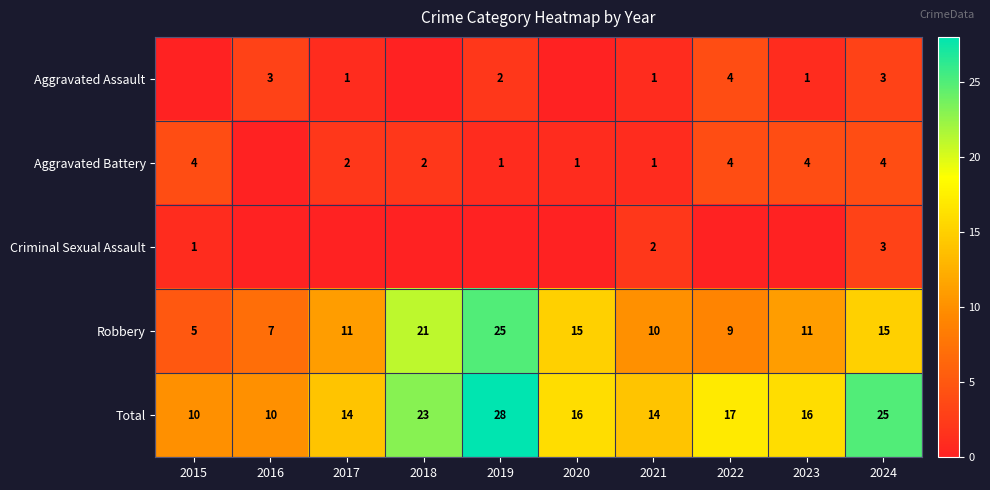

What is the sum of the Total values at 2017 and 2024?

39